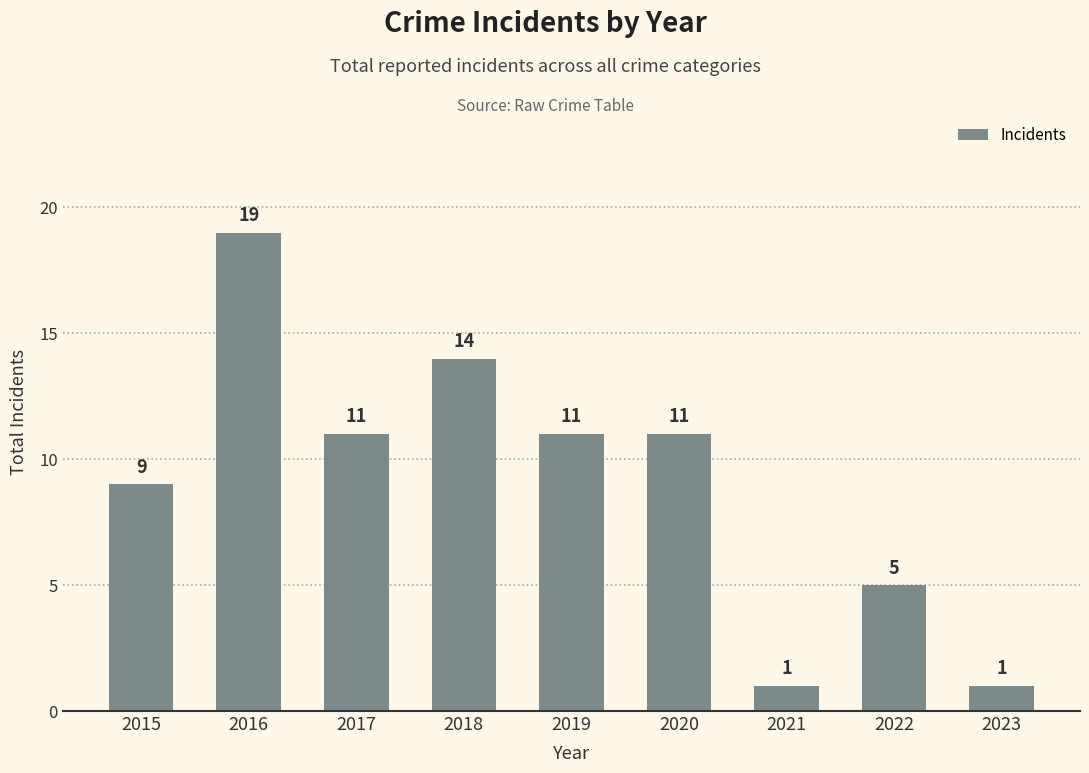

Reading right to left, extract all data points from this chart.

1	5	1	11	11	14	11	19	9